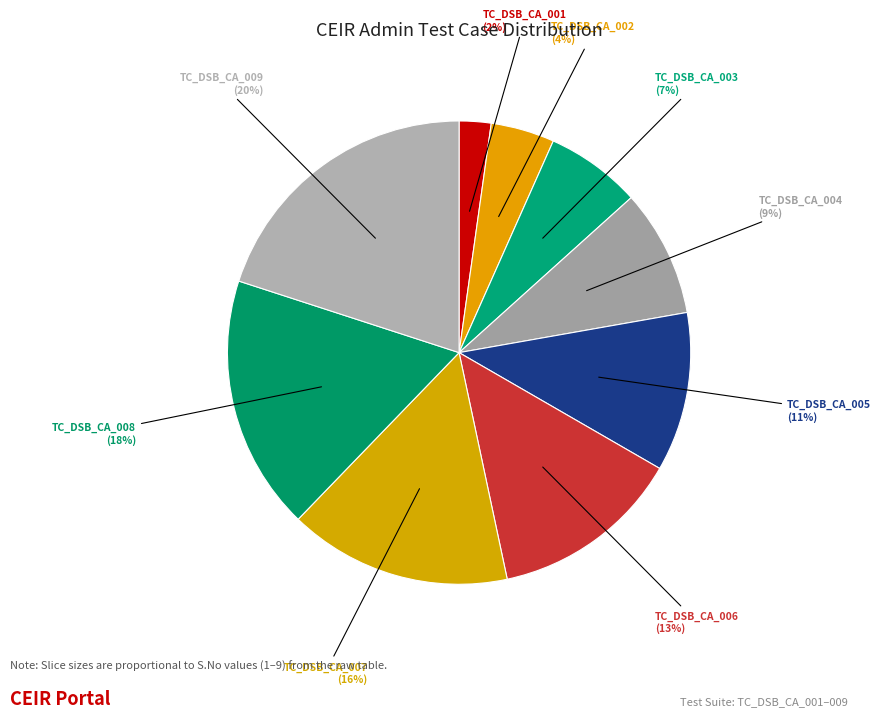

What is the smallest slice in the pie chart?

TC_DSB_CA_001